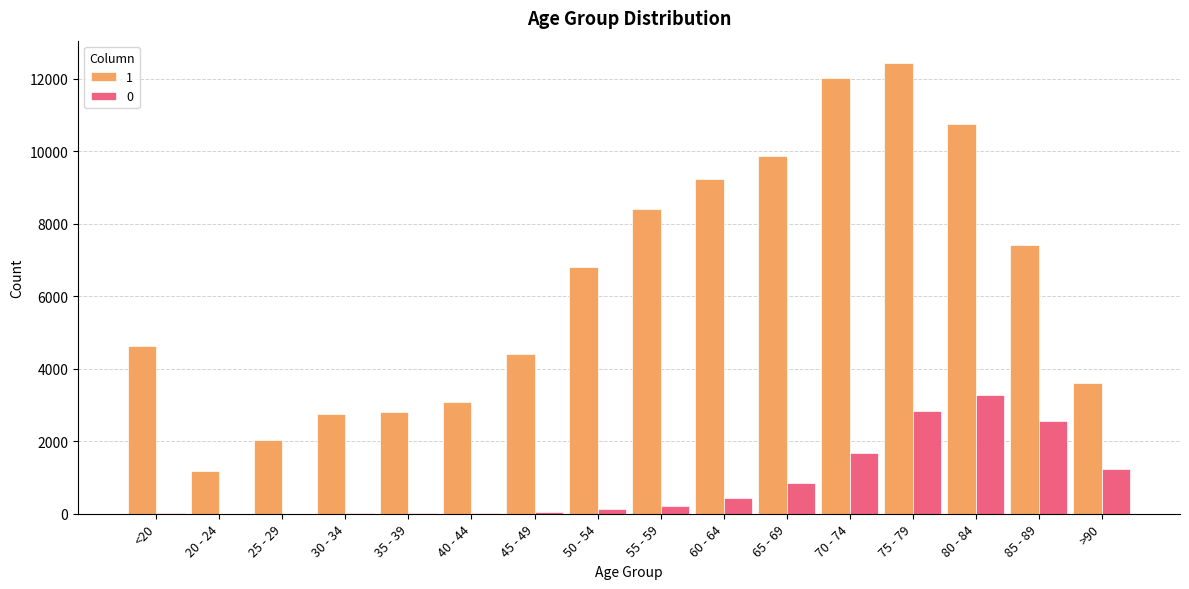

Is the value of 0 at 85 - 89 greater than the value of 1 at 70 - 74?

No